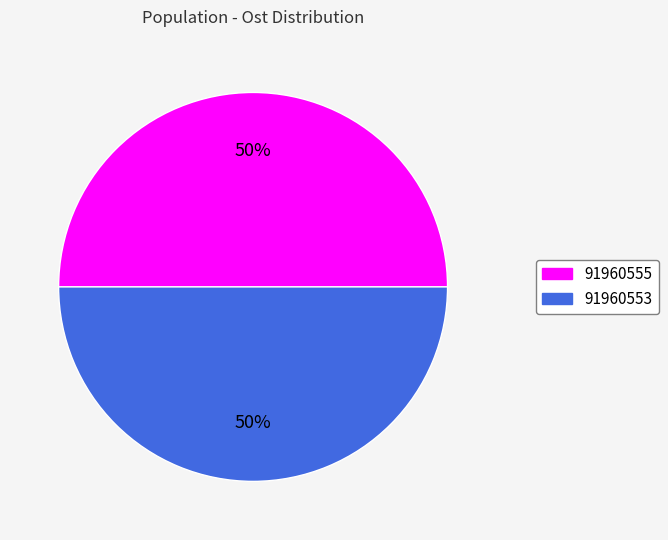

To the nearest percent, what is the combined percentage of 91960553 and 91960555?

100%